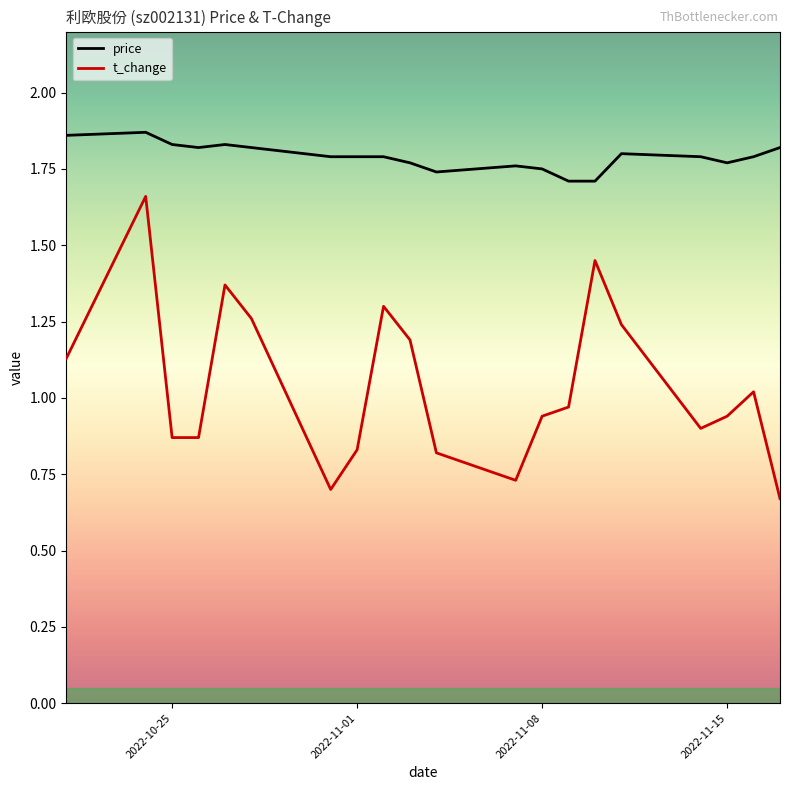

Which series has the widest spread of values?

t_change